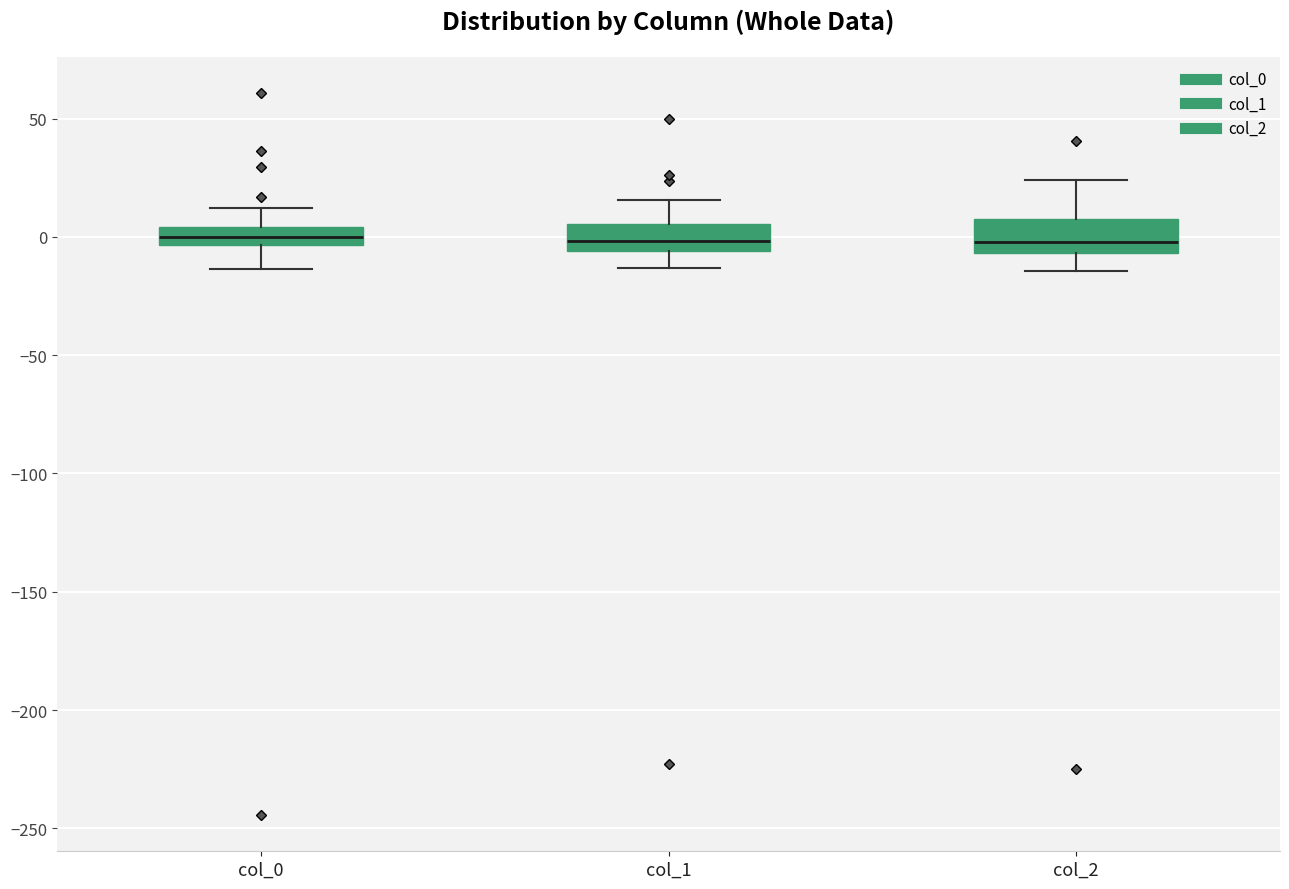

Reading left to right, transcribe this box plot: for each box, give where its median line is, the range the box spans, and where its two whiskers end, as read against the y-axis. The values are not printed on the chart, so give them approximately, as read against the axis.

col_0: median 0, box -5 to 5, whiskers -15 to 10
col_1: median 0, box -5 to 5, whiskers -15 to 15
col_2: median 0, box -5 to 10, whiskers -15 to 25